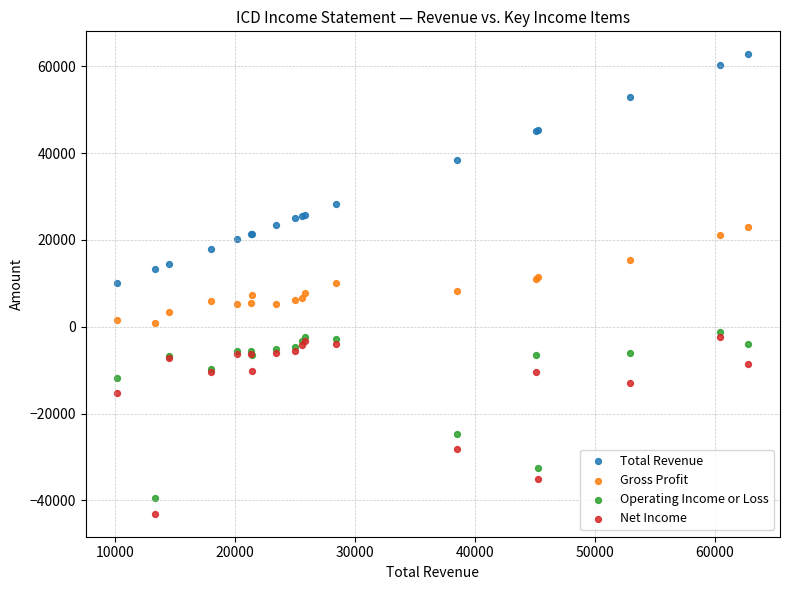

Which series contains the highest Y value?

Total Revenue